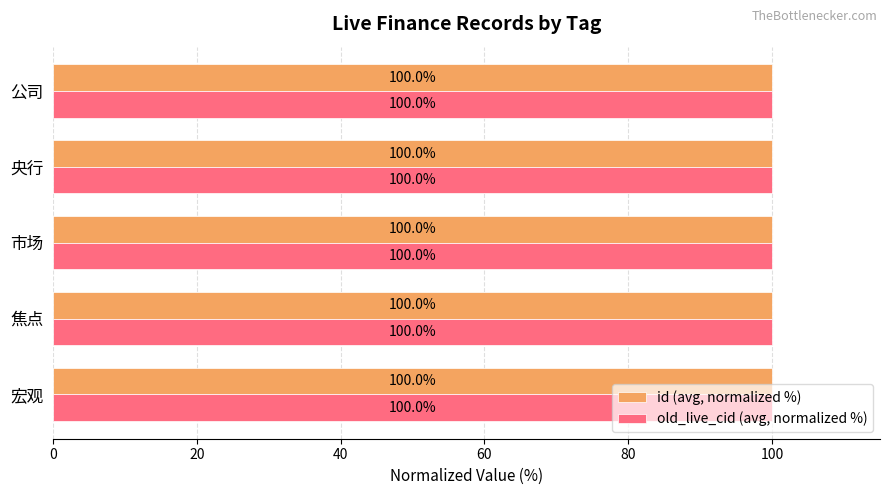

Count the id (avg, normalized %) values in the range 99 to 100.

5